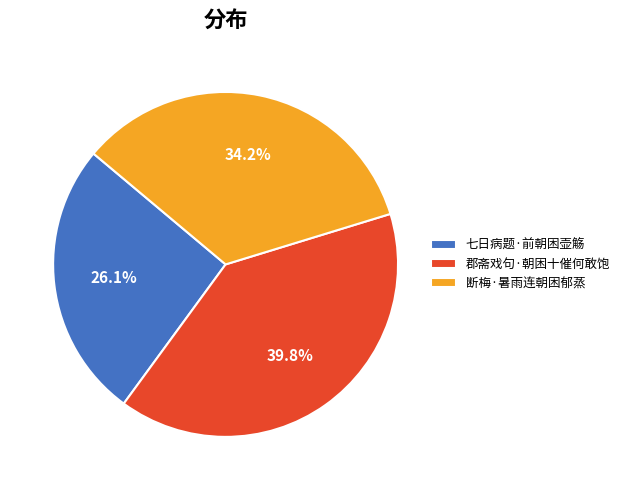

How many slices are in this pie chart?

3